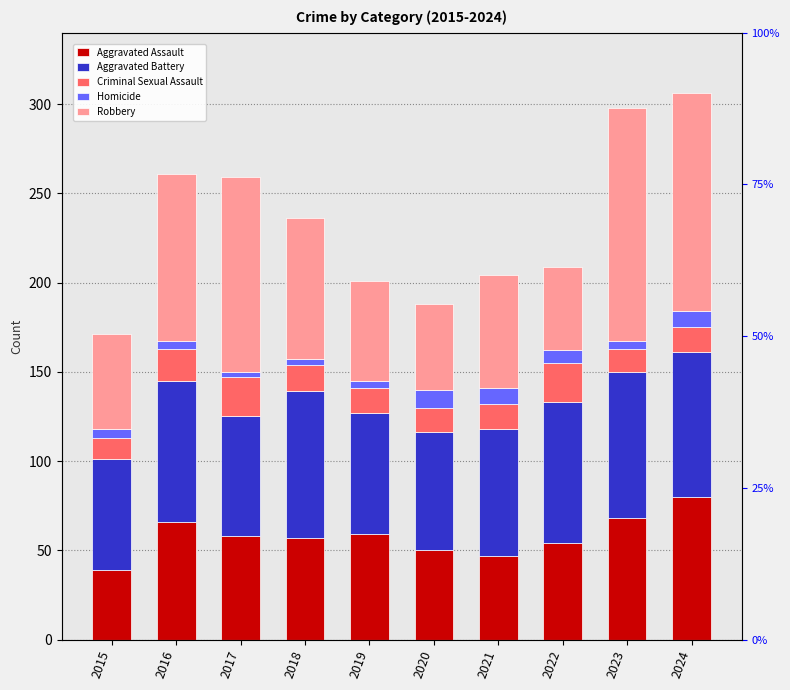

Which category has the lowest value in the Aggravated Battery series?

2015